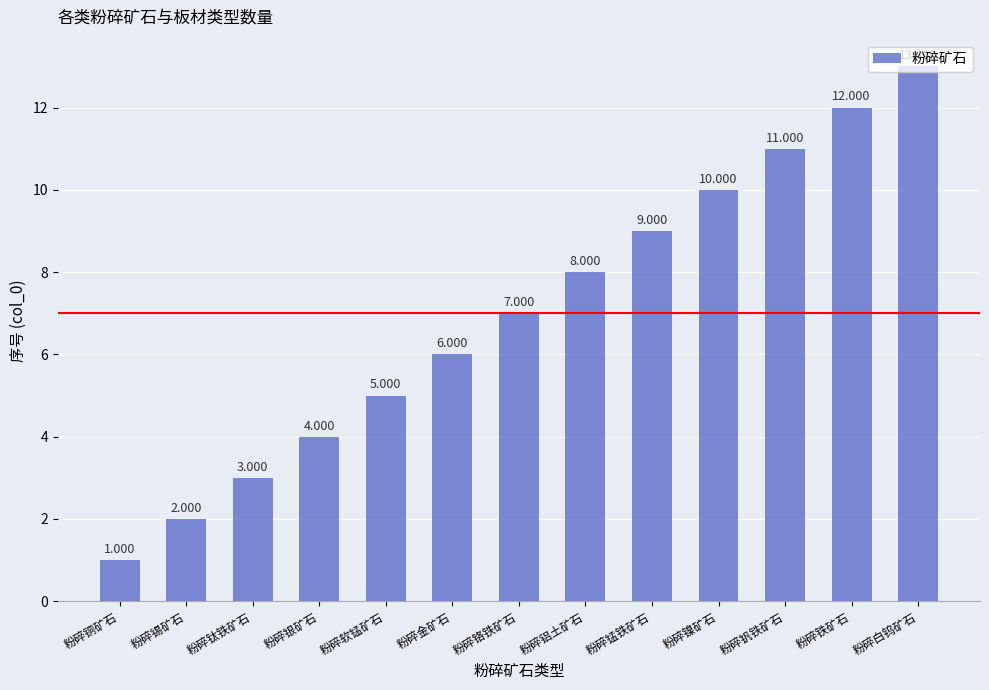

Rank the categories by value from lowest to highest.

粉碎铜矿石, 粉碎锡矿石, 粉碎钛铁矿石, 粉碎银矿石, 粉碎软锰矿石, 粉碎金矿石, 粉碎铬铁矿石, 粉碎铝土矿石, 粉碎锰铁矿石, 粉碎镍矿石, 粉碎钒铁矿石, 粉碎铁矿石, 粉碎白钨矿石